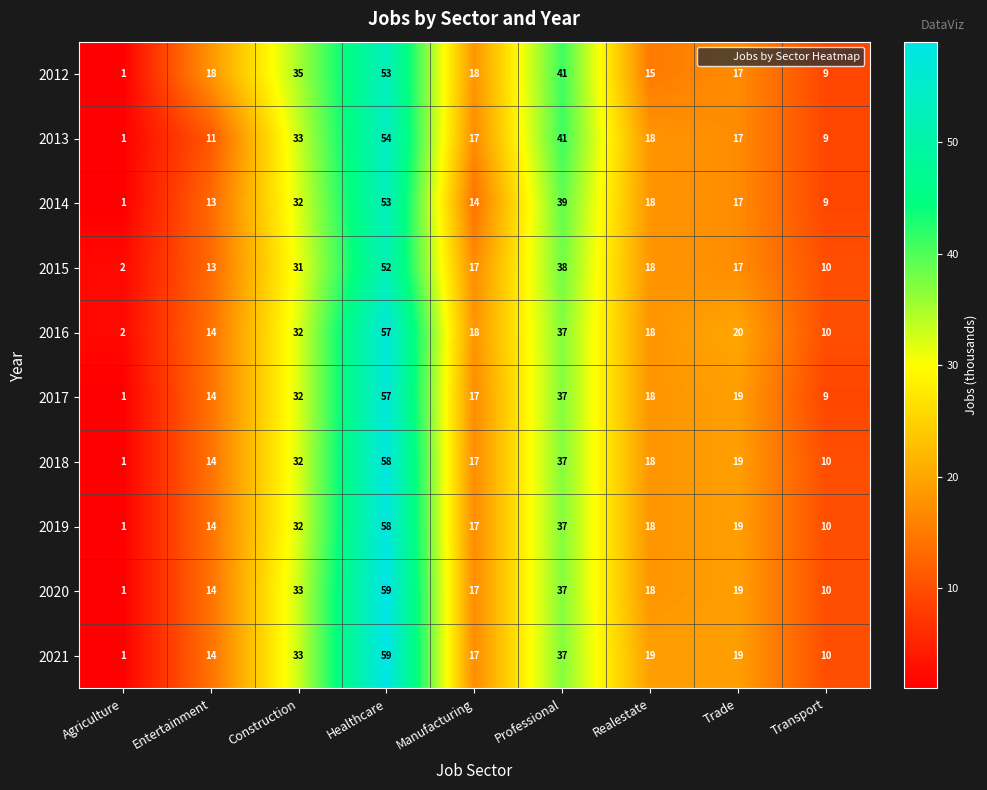

How many data points in 2012 are less than 18?

4